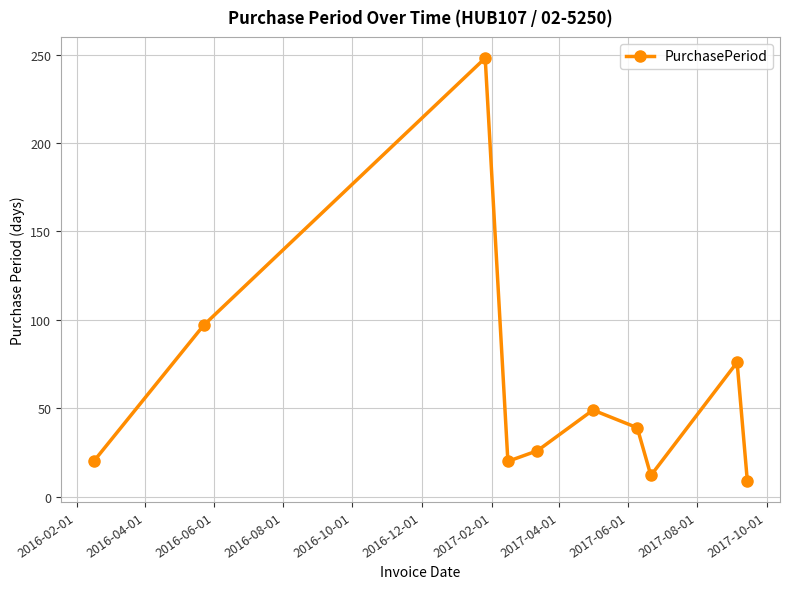

What is the smallest value displayed?

9